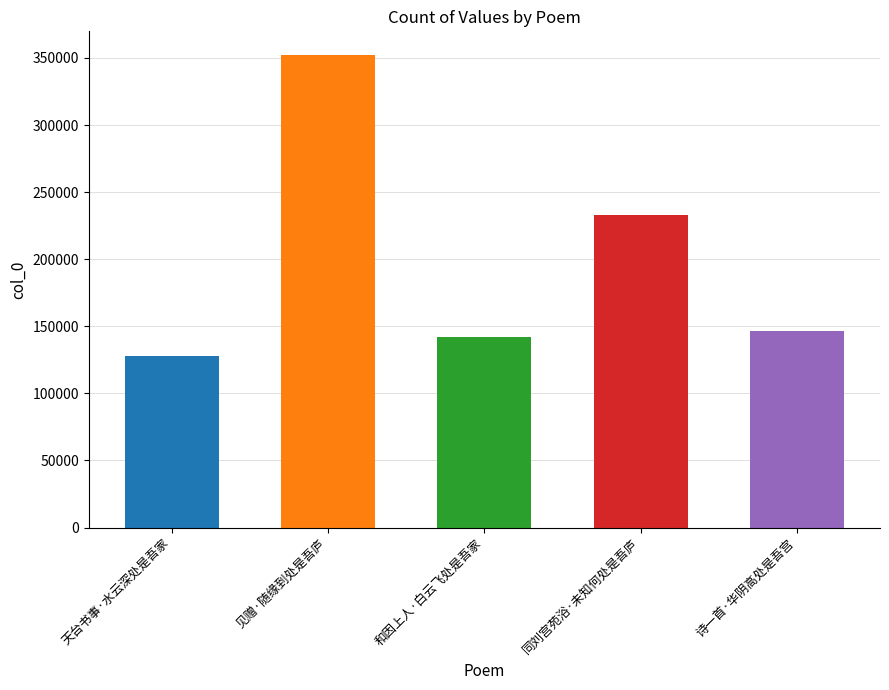

Which has a higher value, 天台书事·水云深处是吾家 or 同刘宫苑浴·未知何处是吾庐?

同刘宫苑浴·未知何处是吾庐